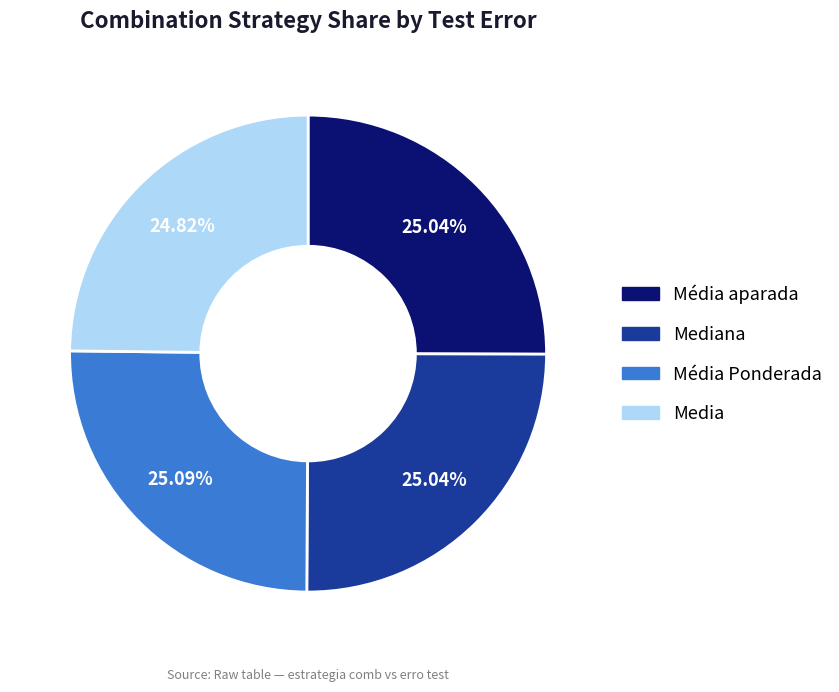

Is there a majority slice in this chart?

No